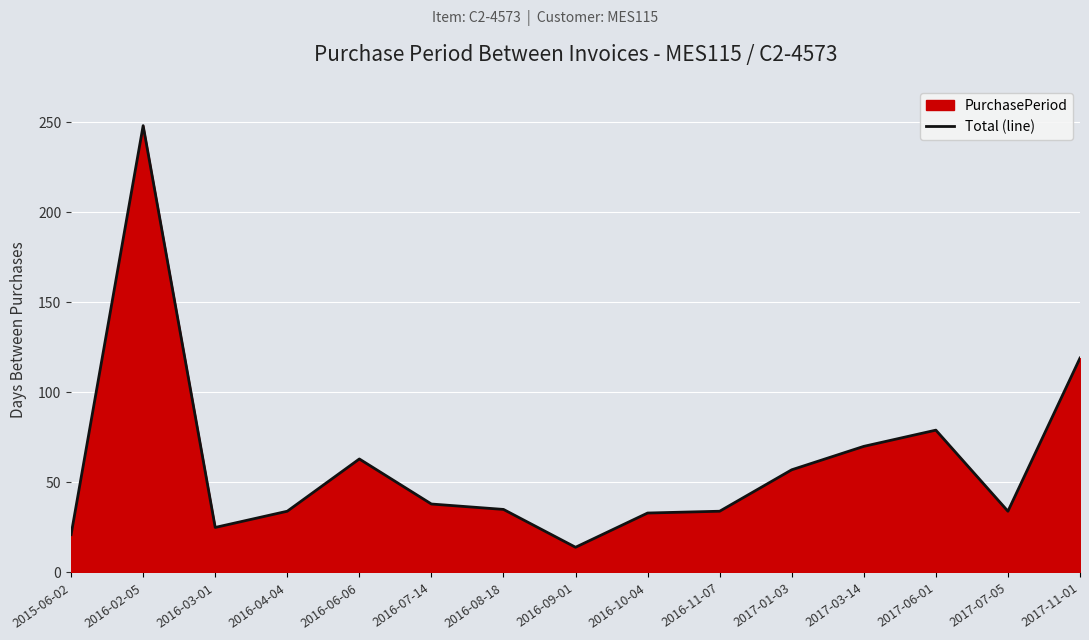

At which category does the chart reach its minimum across all series?

2016-09-01